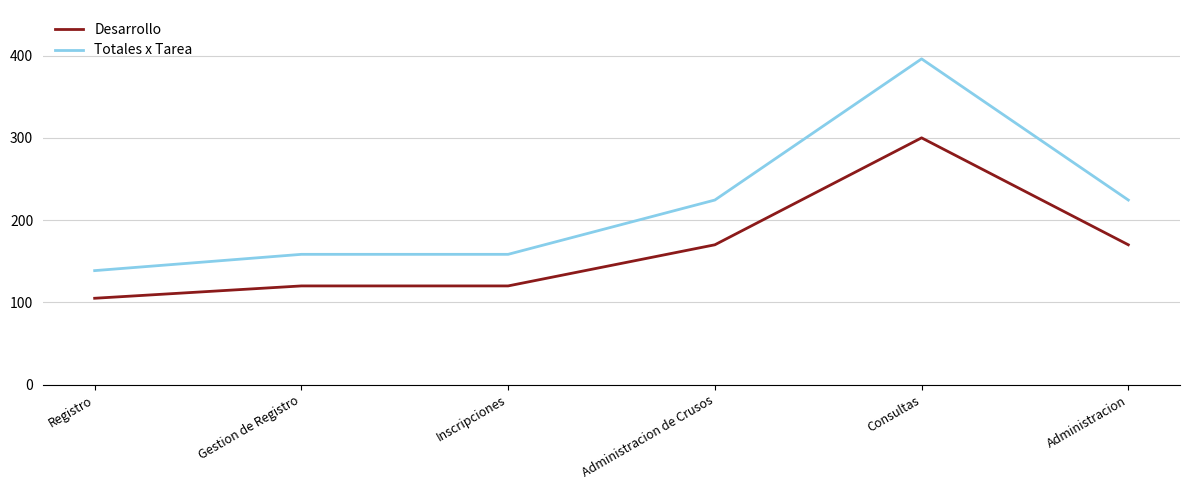

At Gestion de Registro, list the series in order from smallest to largest.

Desarrollo, Totales x Tarea